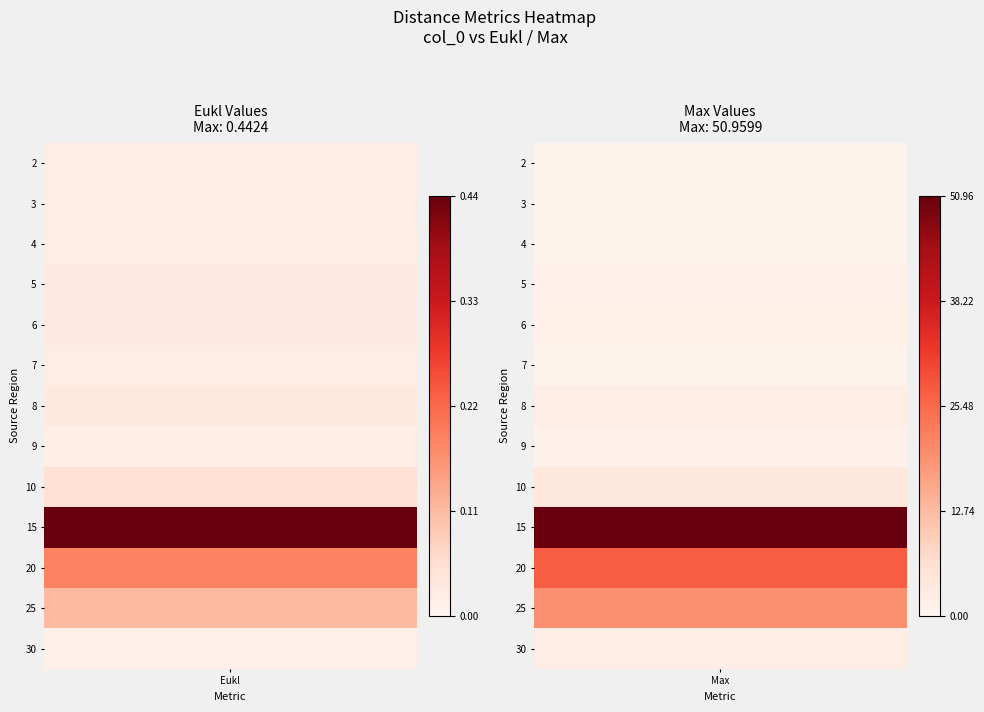

What is the average value of the Max series?

8.8